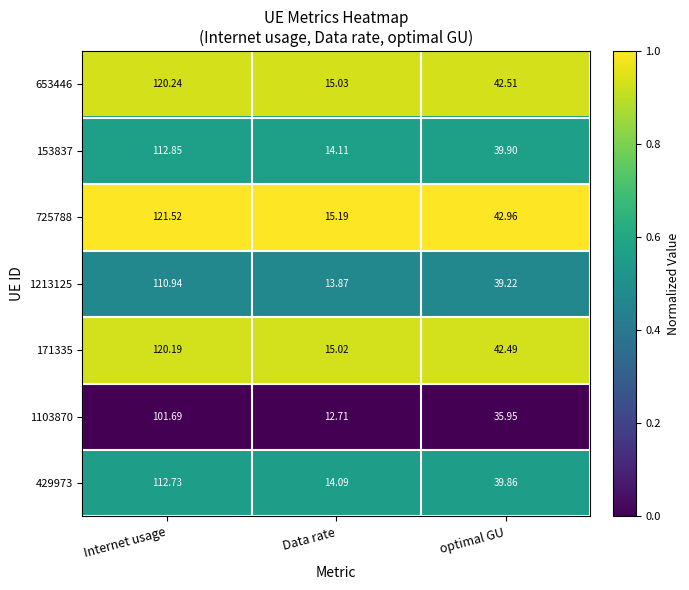

What is the total value across all series at optimal GU?

282.9